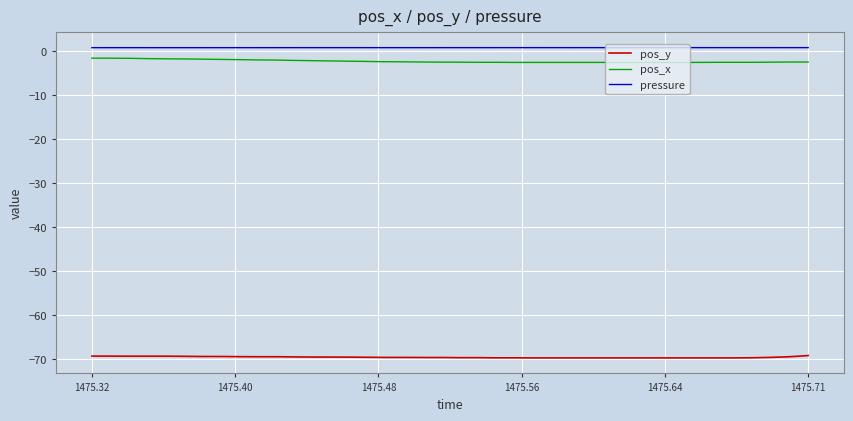

True or false: pos_y and pressure cross at least once.

False